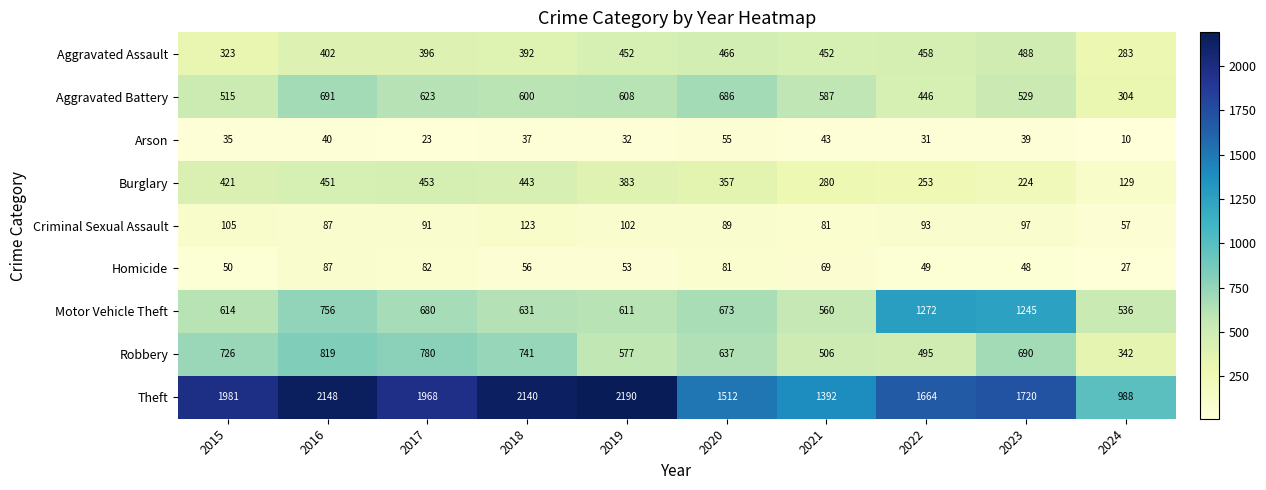

Which series changed the most between 2021 and 2022?

Motor Vehicle Theft